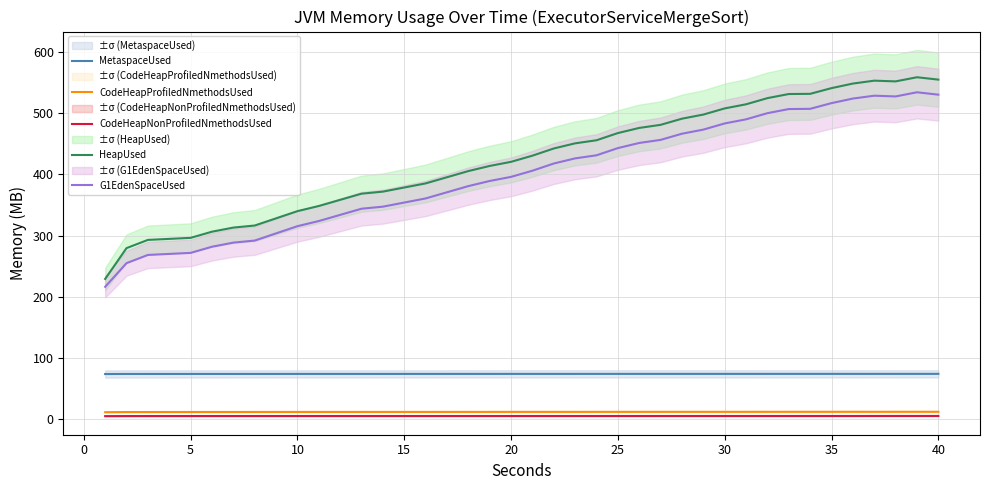

Is it true that CodeHeapProfiledNmethodsUsed equals 12.2 at 20?

True